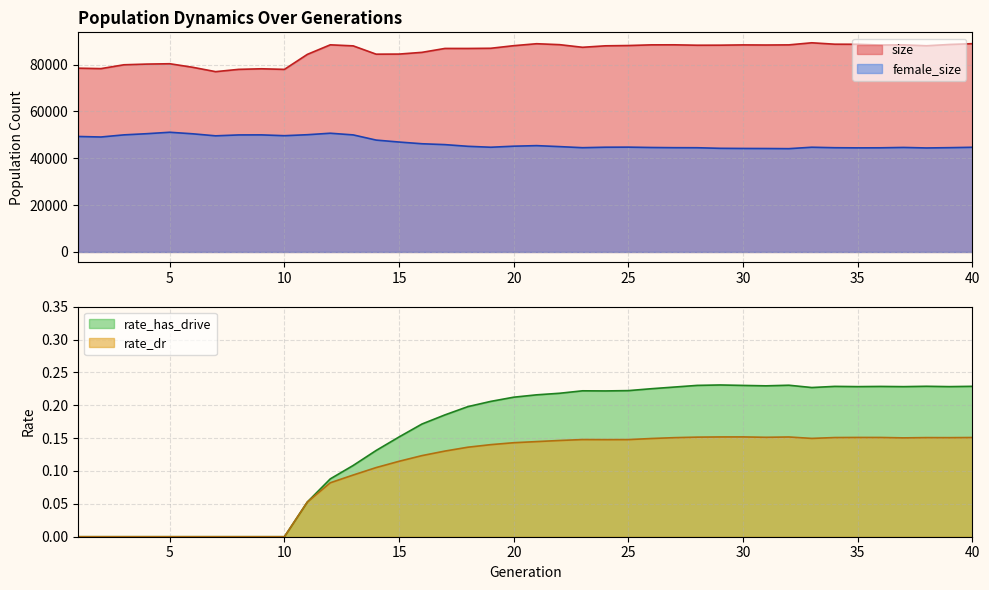

Does the chart have visible grid lines?

Yes